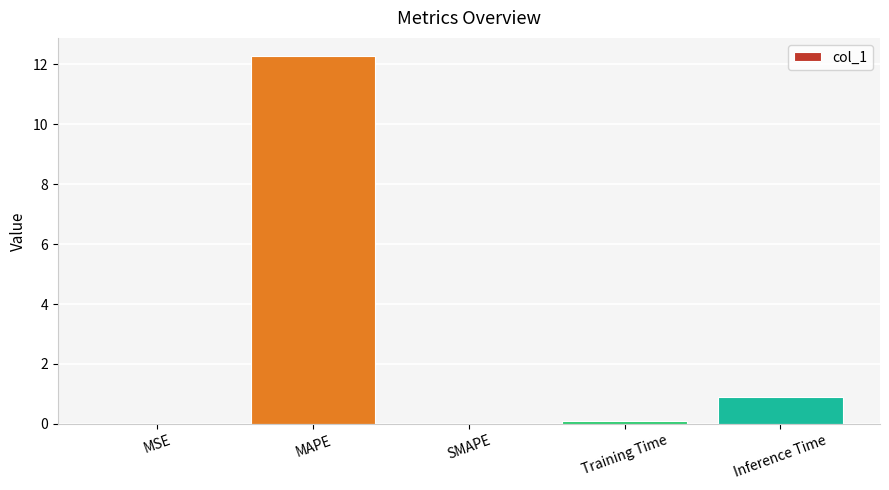

What is the sum of all values?

13.3